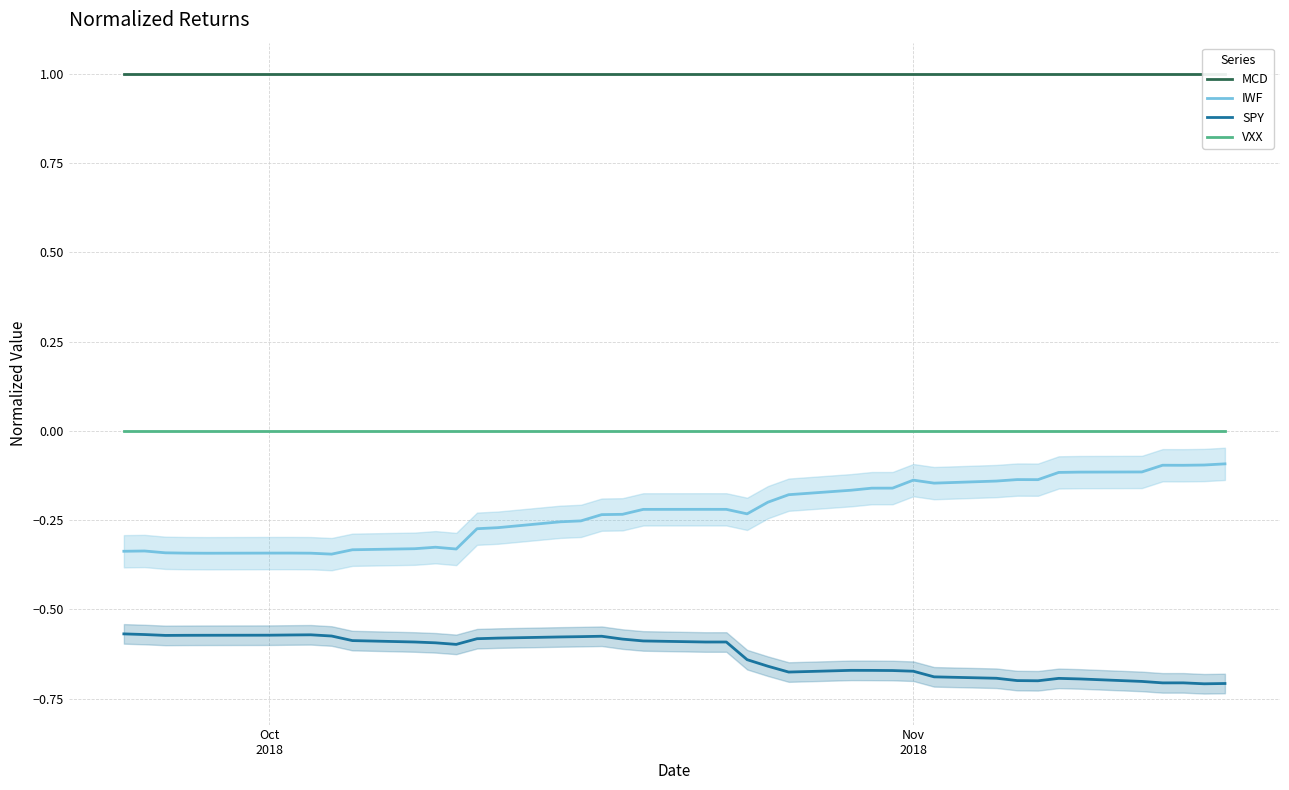

How many data points does each series have?

40